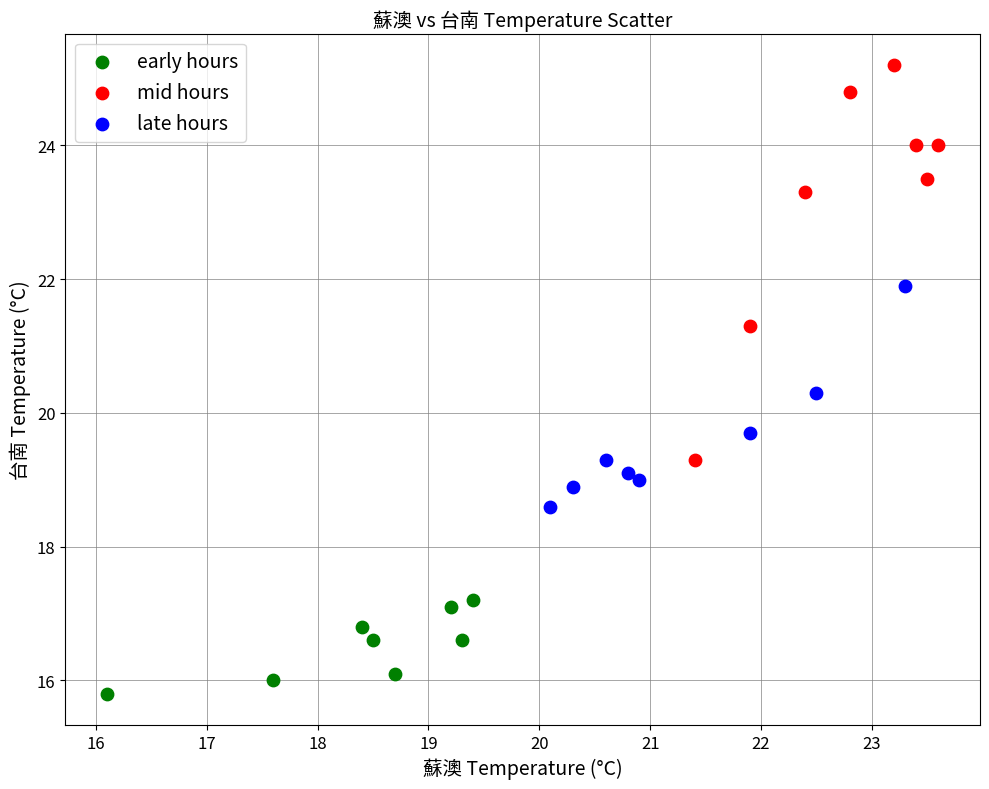

What are all the series names shown in the legend?

early hours, mid hours, late hours